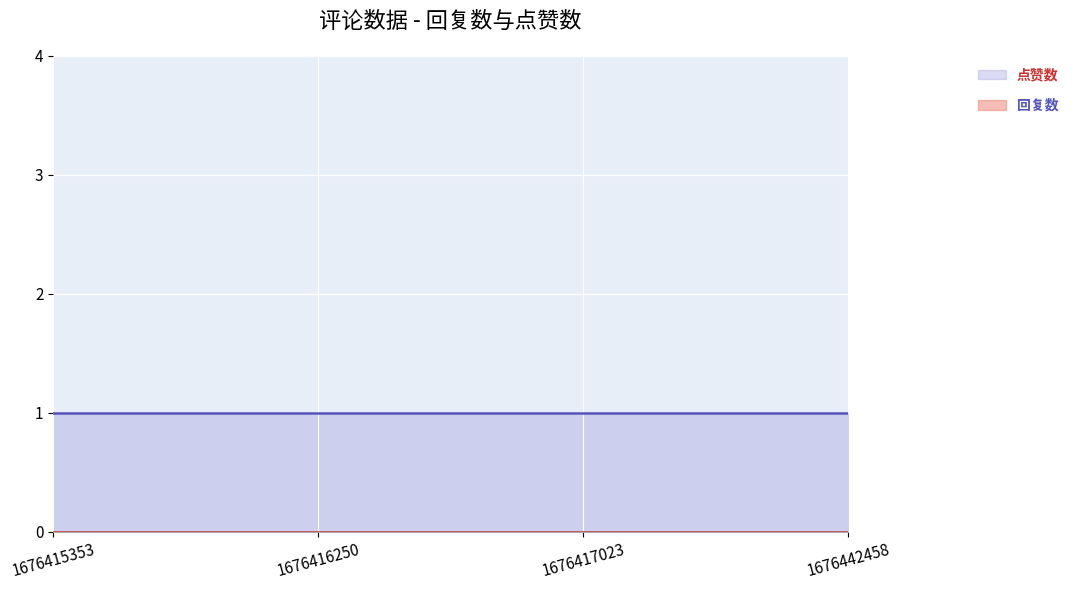

At which label does 回复数 reach its peak?

1676415353